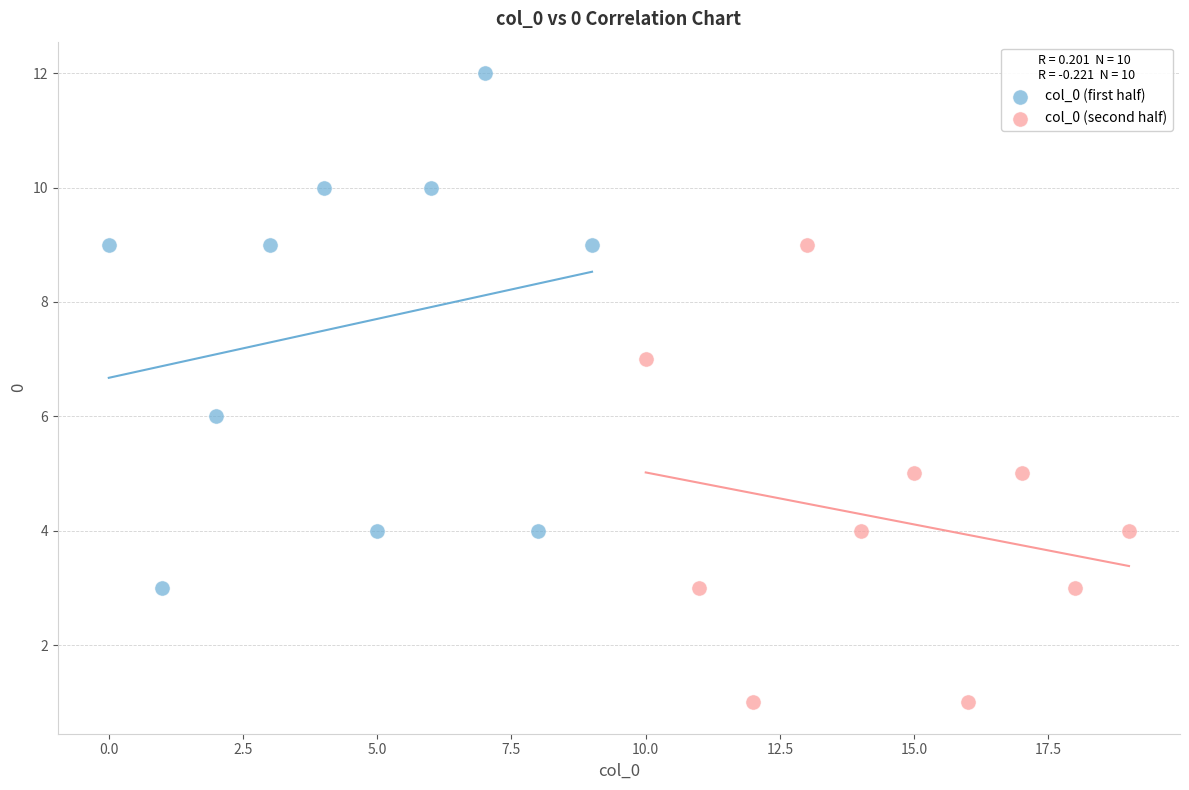

Which series contains the highest Y value?

col_0 (first half)